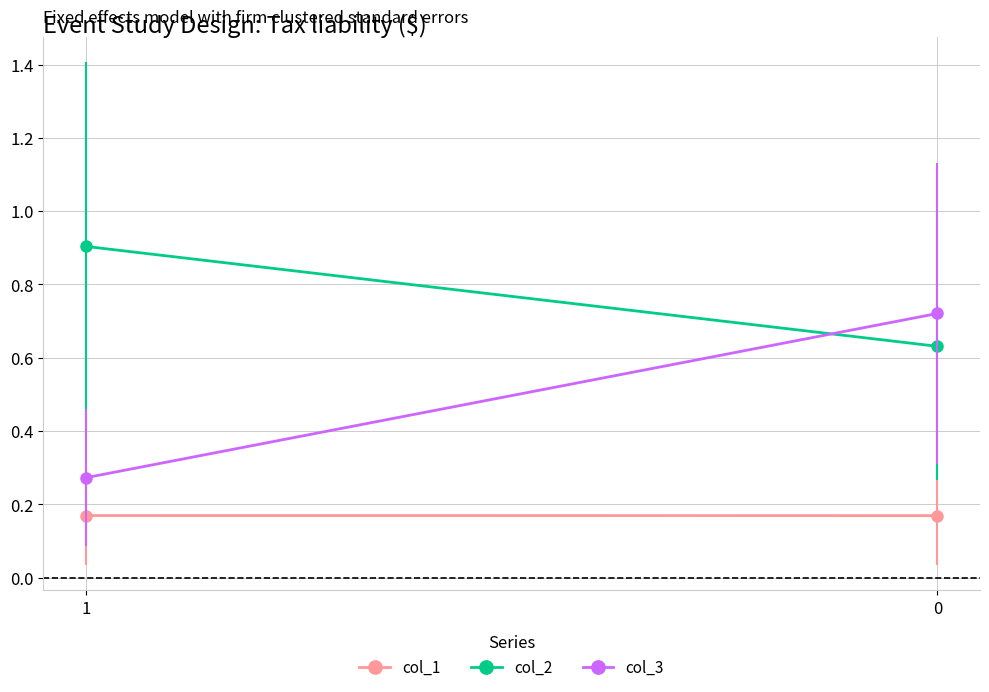

What value does the col_3 series have at 0?

0.7